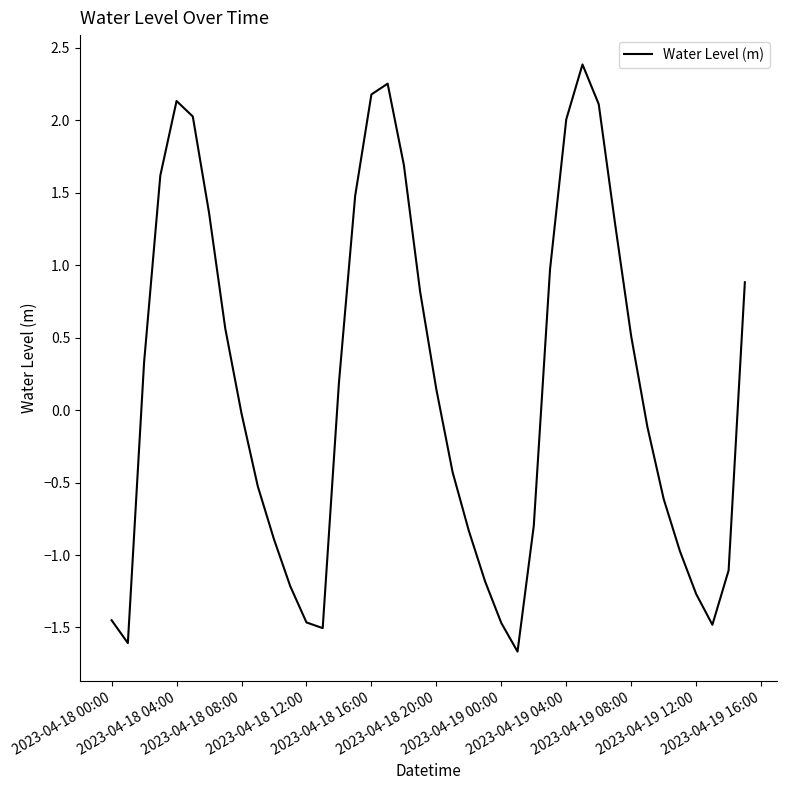

What is the smallest value displayed?

-1.7